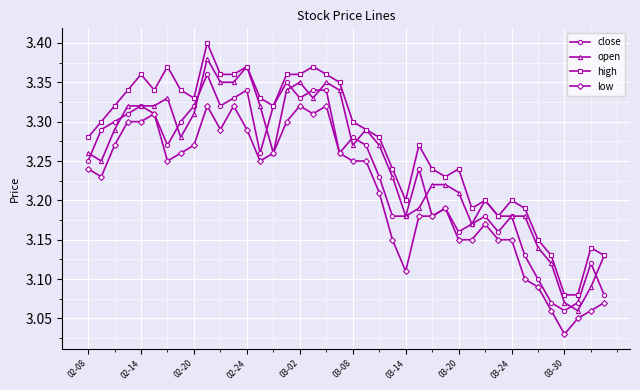

List the series in order of their peak value, lowest first.

low, close, open, high